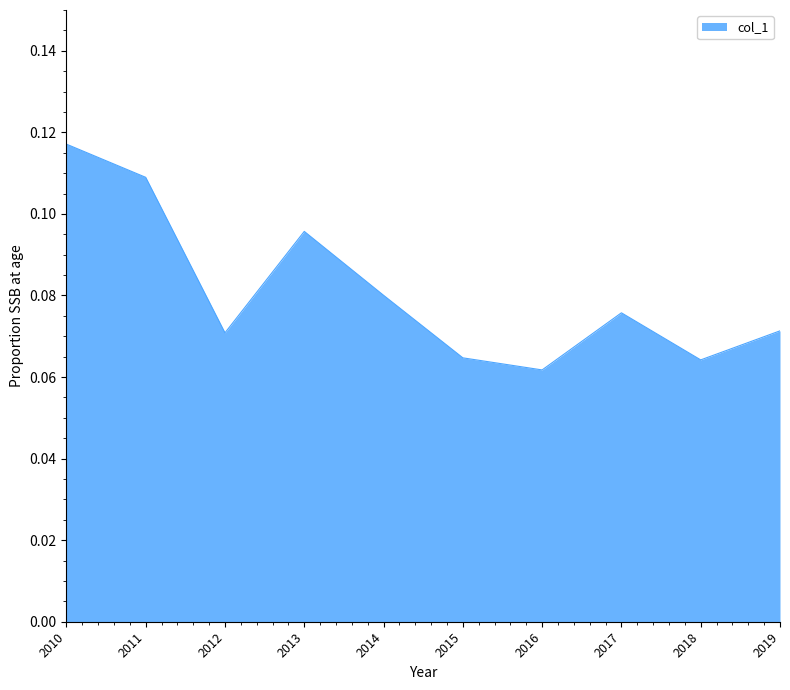

At which label is the value closest to 0?

2016